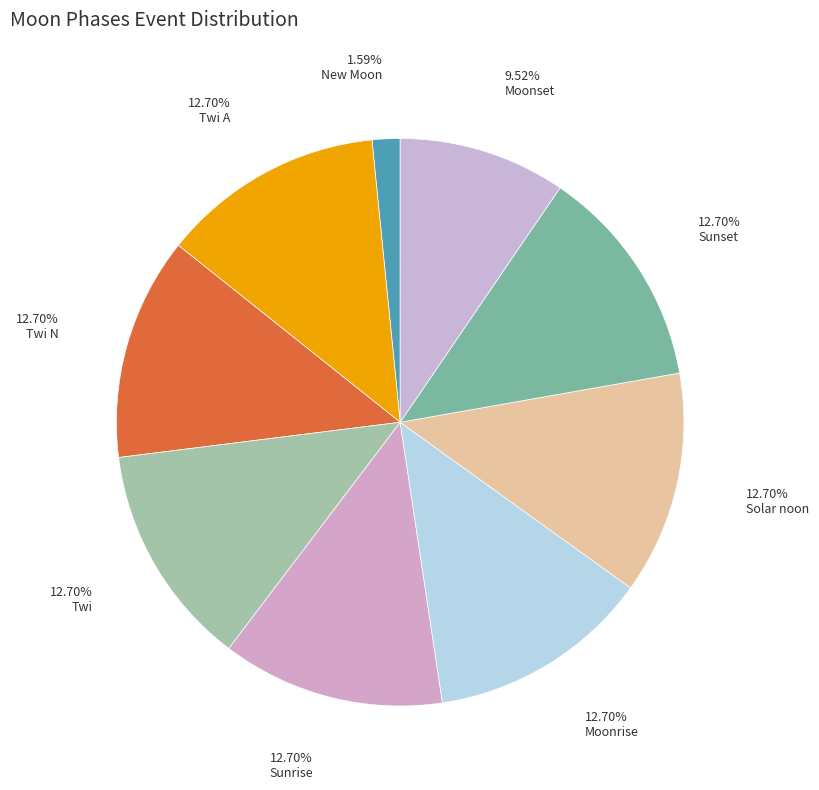

How many slices are in this pie chart?

9